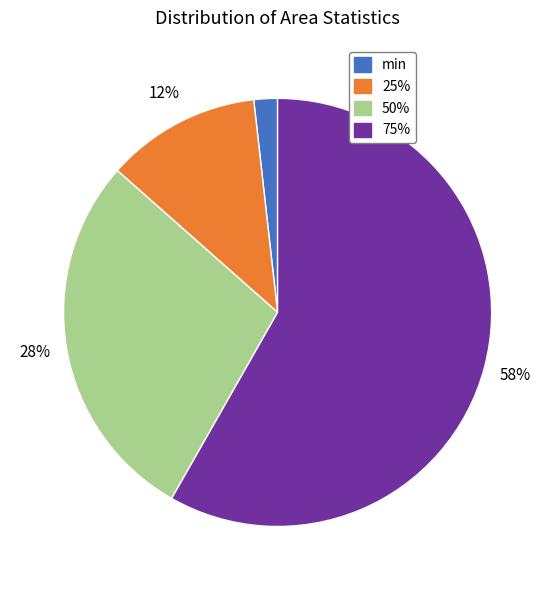

What percentage is the min slice, to the nearest percent?

2%